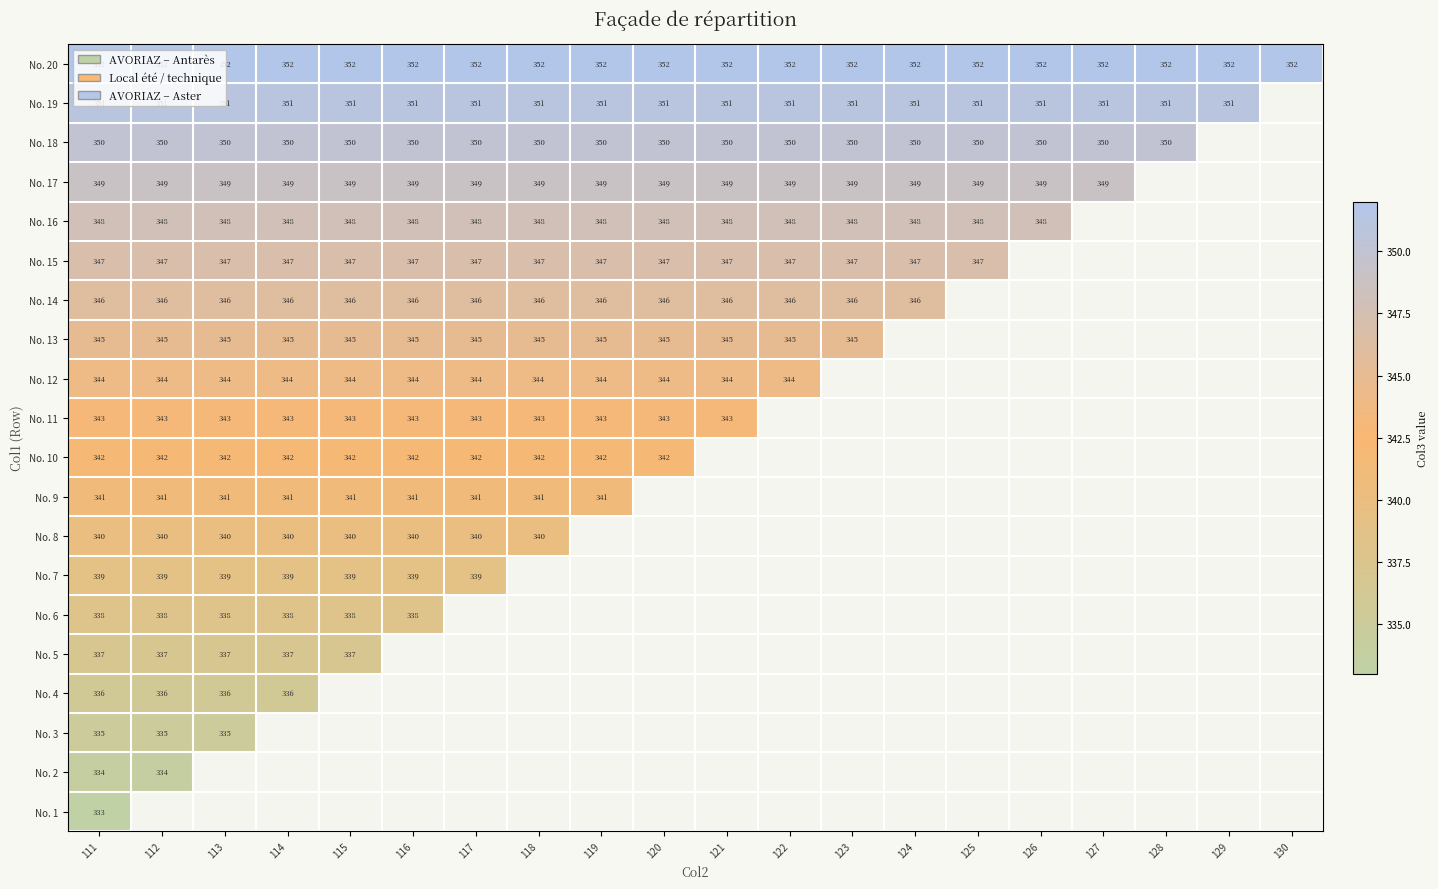

What is the sum of the No. 7 values at 113 and 112?

678